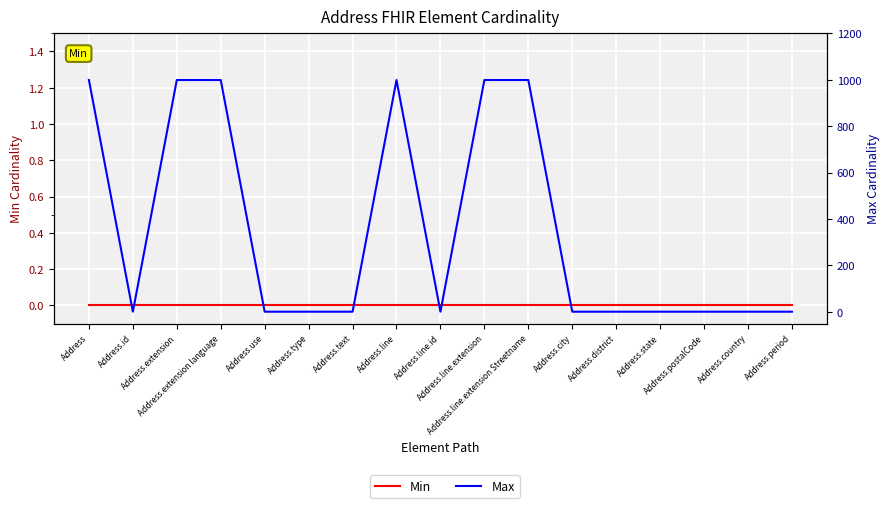

True or false: Min has more than 0 interior local peaks.

False